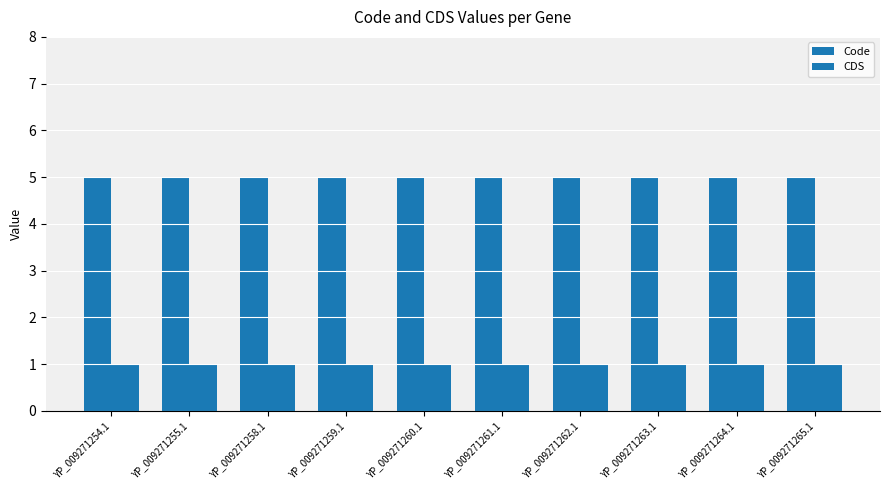

At how many categories does at least one series exceed 4?

10